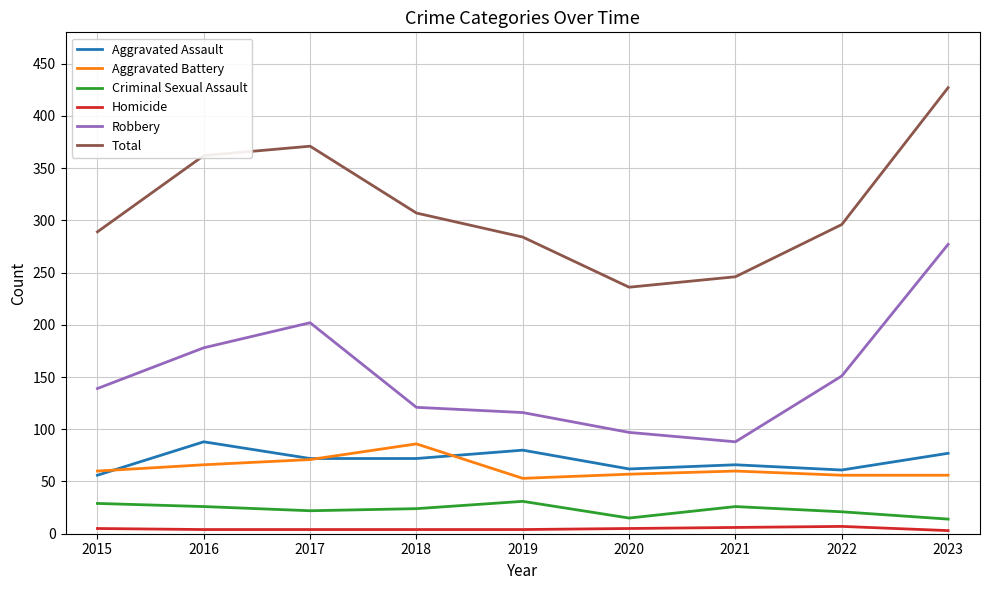

At which category is the sum across all series the highest?

2023